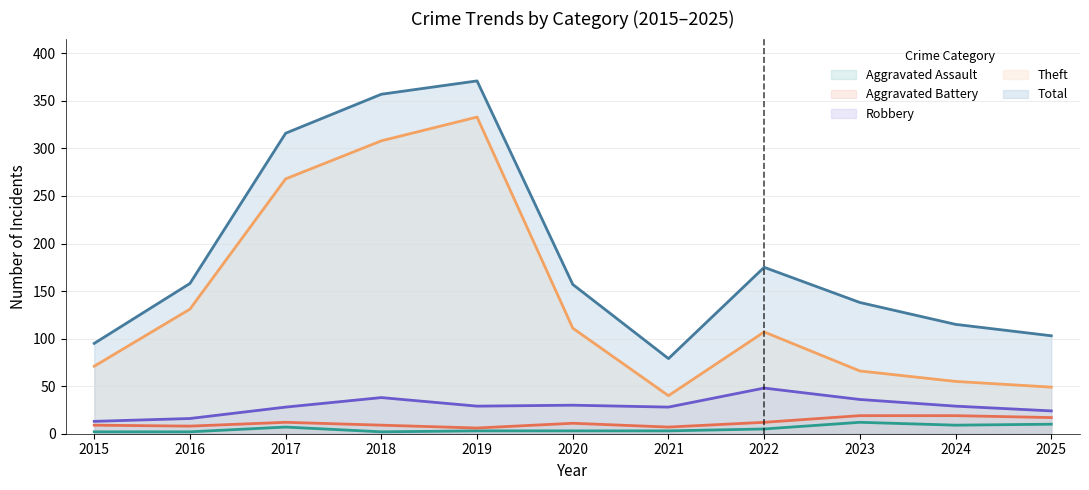

At which label does Theft first exceed 107?

2016